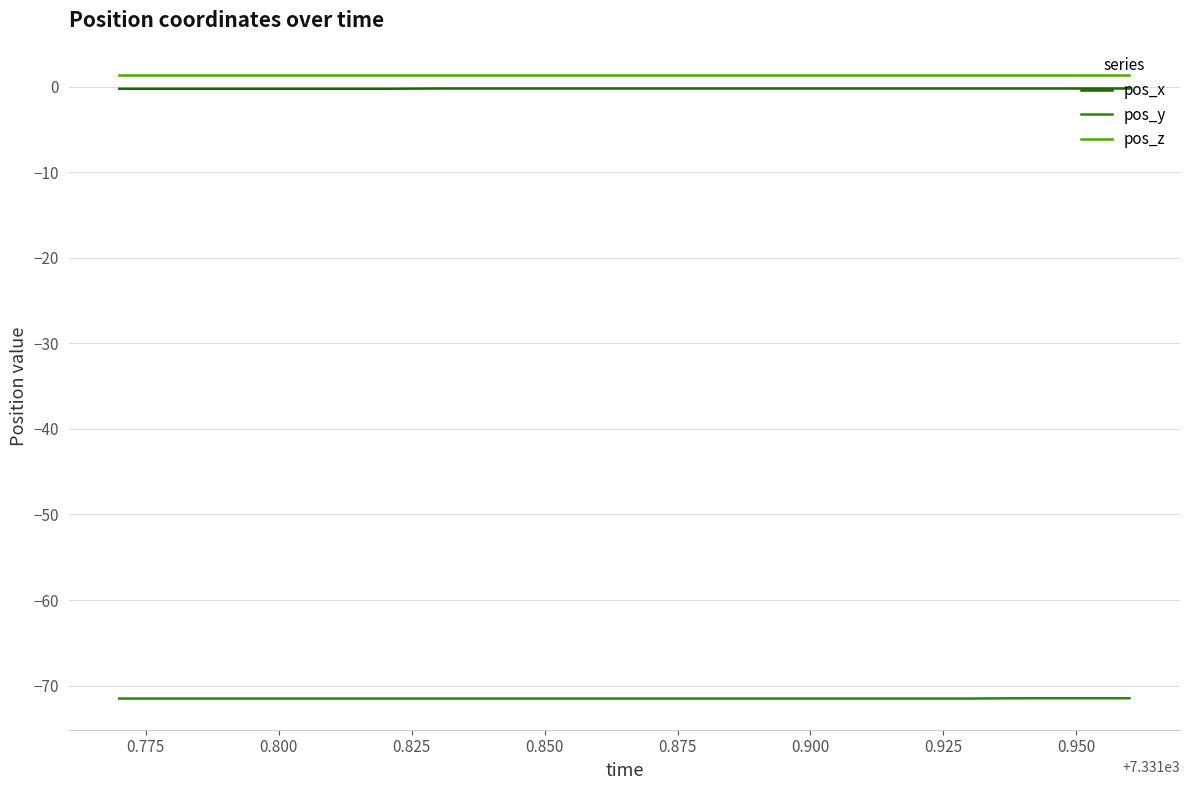

Reading left to right, what are all the values shown in this chart?

pos_x: -0.2	-0.2	-0.2	-0.2	-0.2	-0.2	-0.2	-0.2	-0.2	-0.2	-0.2	-0.2	-0.2	-0.2	-0.2	-0.2	-0.2	-0.2	-0.2	-0.2
pos_y: -71.5	-71.5	-71.5	-71.5	-71.5	-71.5	-71.5	-71.5	-71.5	-71.5	-71.5	-71.5	-71.5	-71.5	-71.5	-71.5	-71.5	-71.5	-71.5	-71.5
pos_z: 1.4	1.4	1.4	1.4	1.4	1.4	1.4	1.4	1.4	1.4	1.4	1.4	1.4	1.4	1.4	1.4	1.4	1.4	1.4	1.4